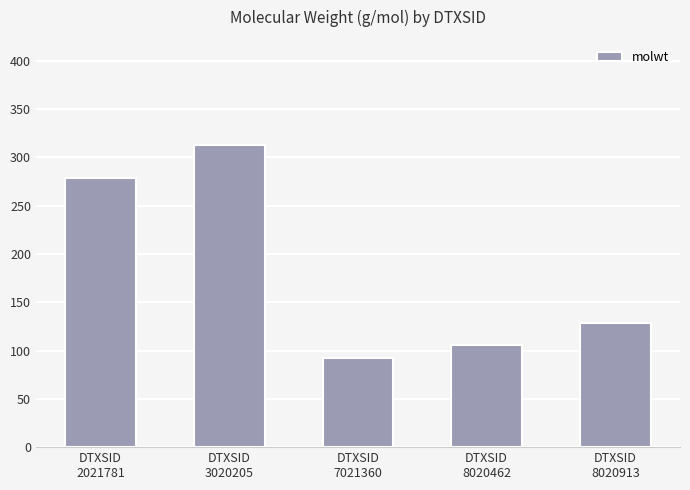

Which has a higher value, DTXSID
7021360 or DTXSID
8020462?

DTXSID
8020462